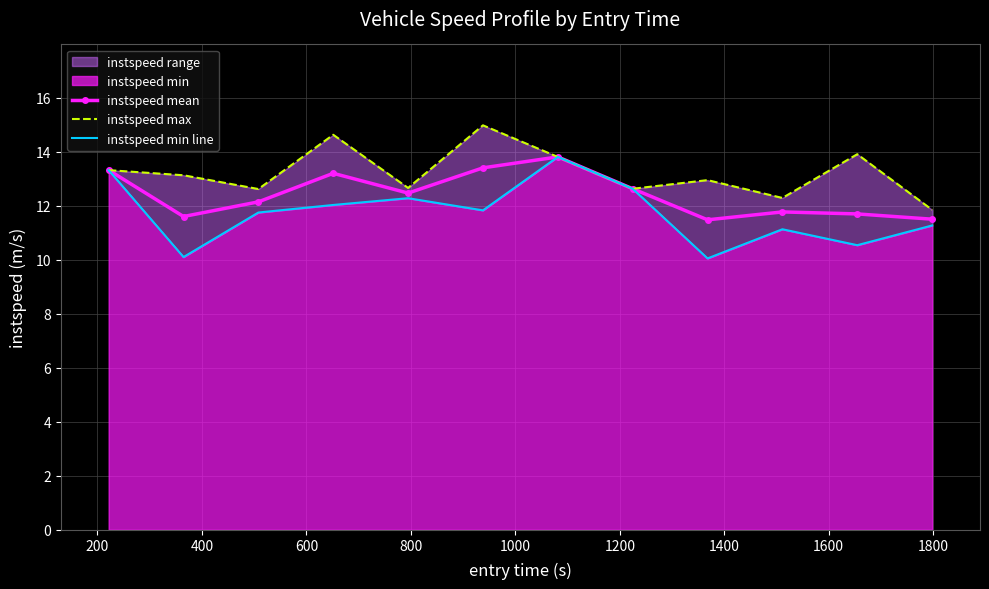

How many values in the instspeed max series exceed 13?

6